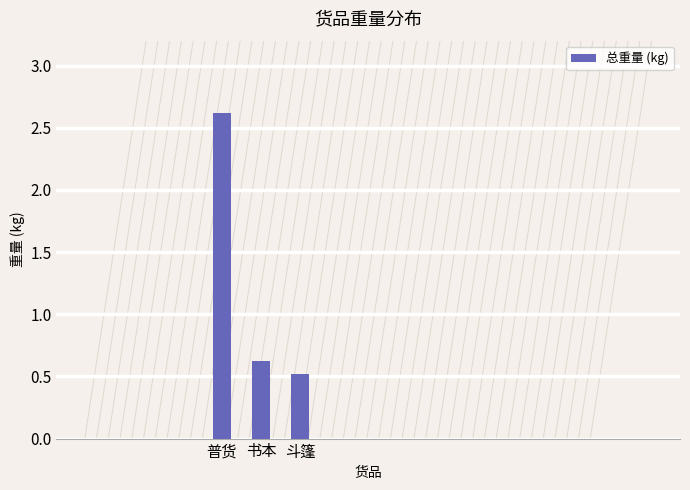

Is it true that the value at 普货 is 1.7?

False